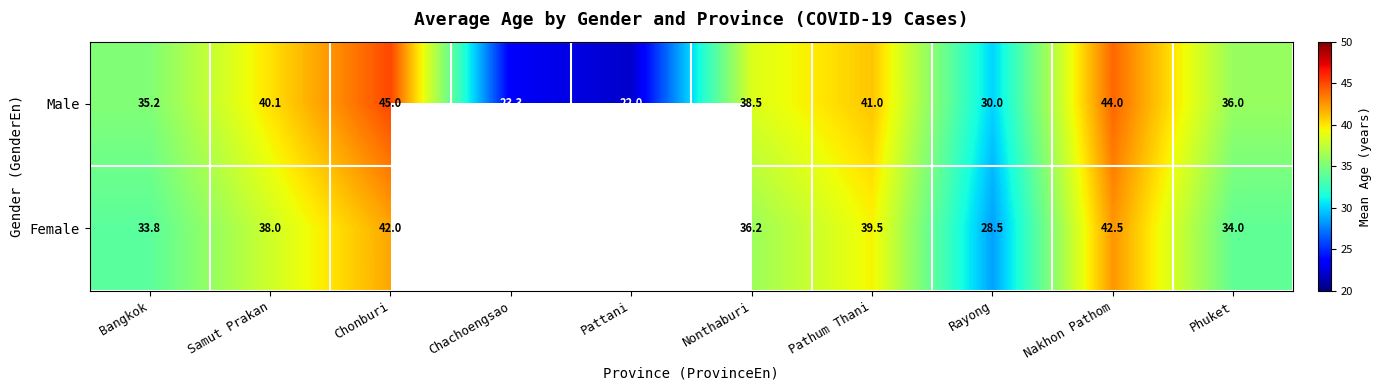

Is the value of Male at Pathum Thani greater than the value of Female at Chonburi?

No